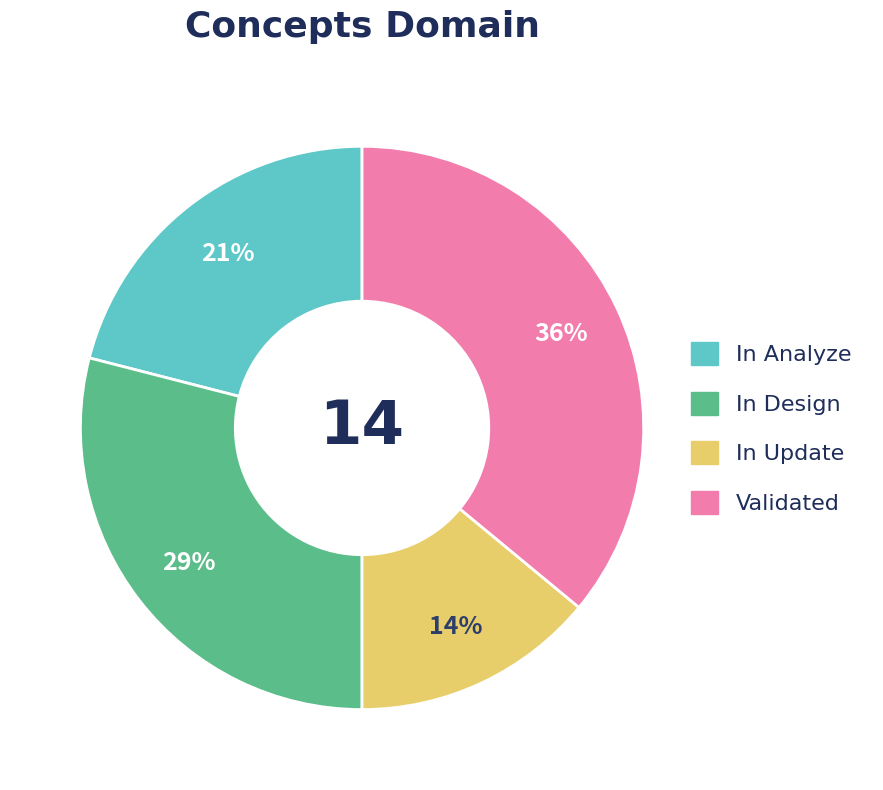

To the nearest percent, what is the difference between the largest and smallest slice percentages?

22%